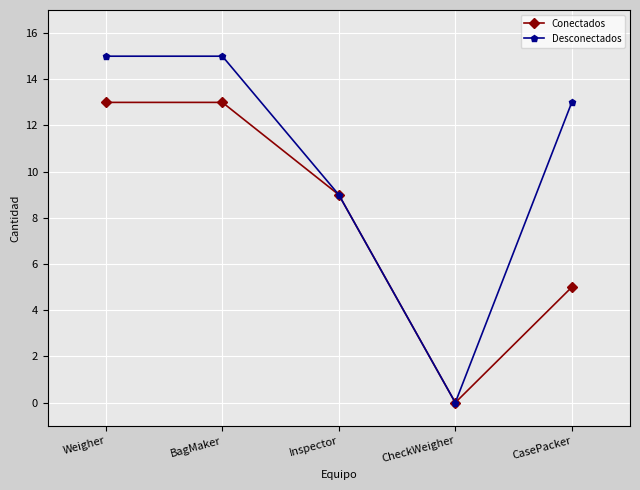

What is the difference between the Desconectados values at Weigher and CasePacker?

2